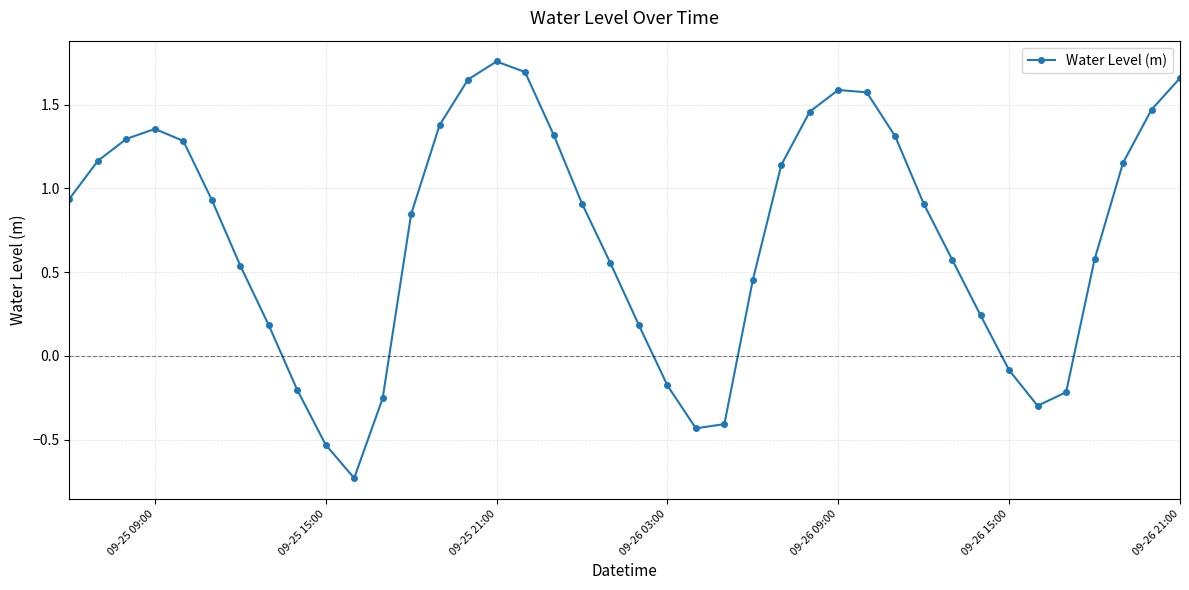

What is the difference between the maximum and minimum values?

2.5